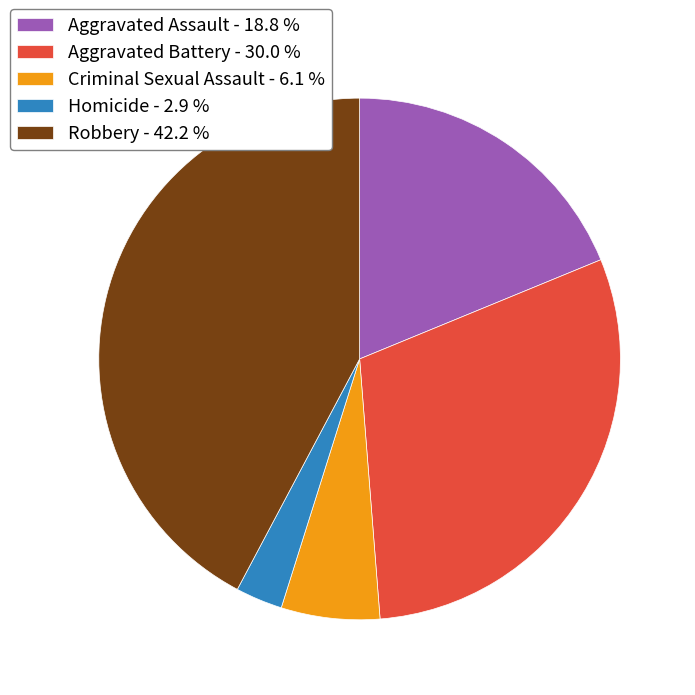

True or false: Homicide accounts for 11% of the total.

False